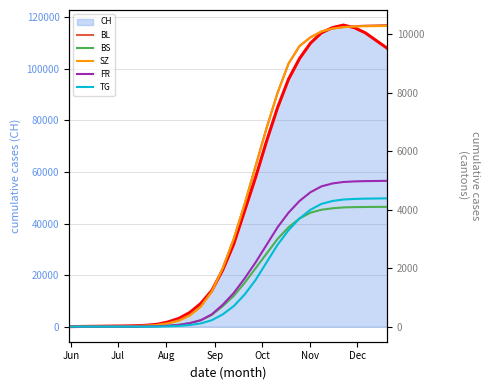

What is the maximum value for CH?

117000